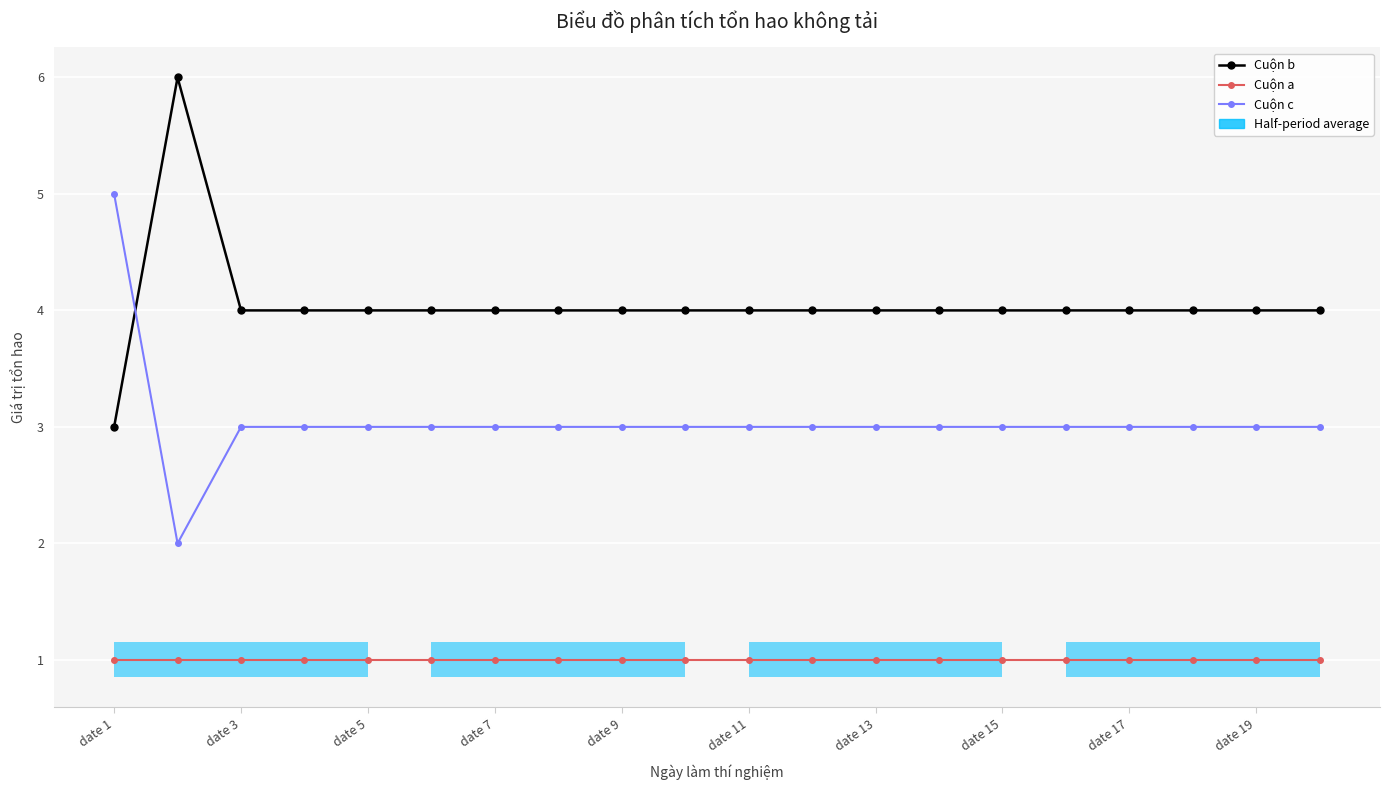

What are all the series names shown in the legend?

Cuộn b, Cuộn a, Cuộn c